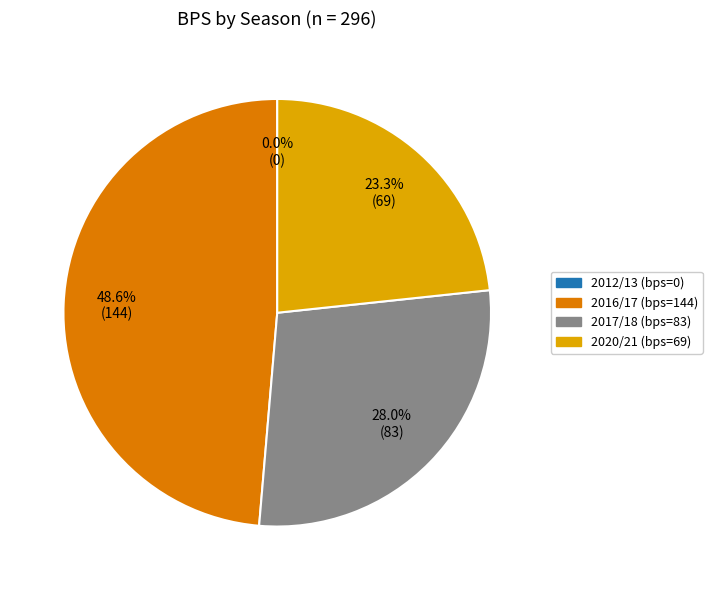

To the nearest percent, what is the difference between the largest and smallest slice percentages?

49%